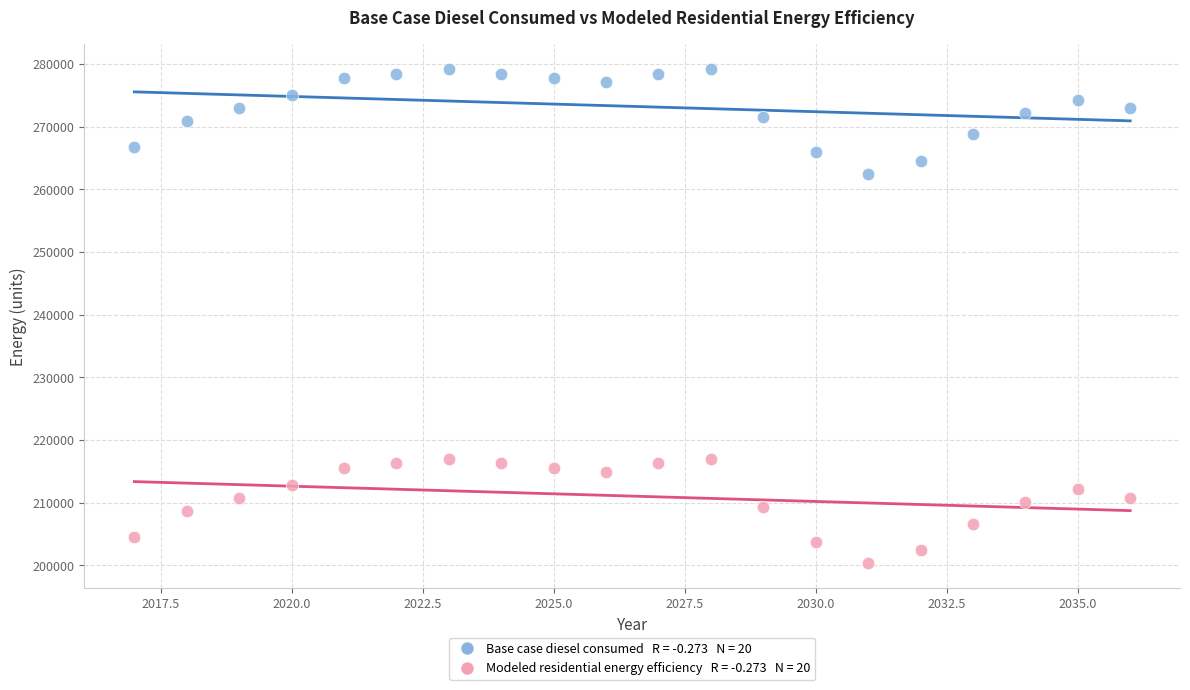

Across all data points, what is the range of X values (max minus min)?

19.0